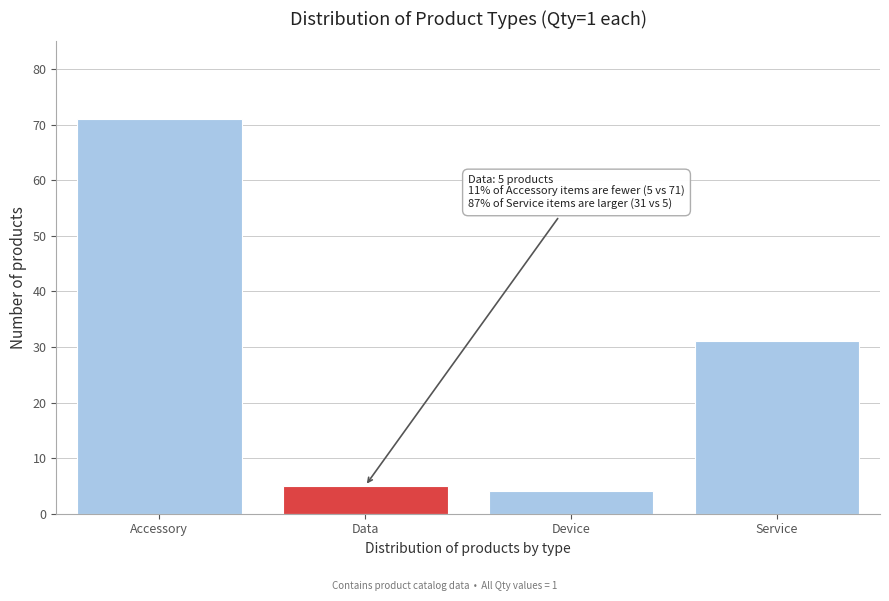

Reading right to left, extract all data points from this chart.

Service=31	Device=4	Data=5	Accessory=71